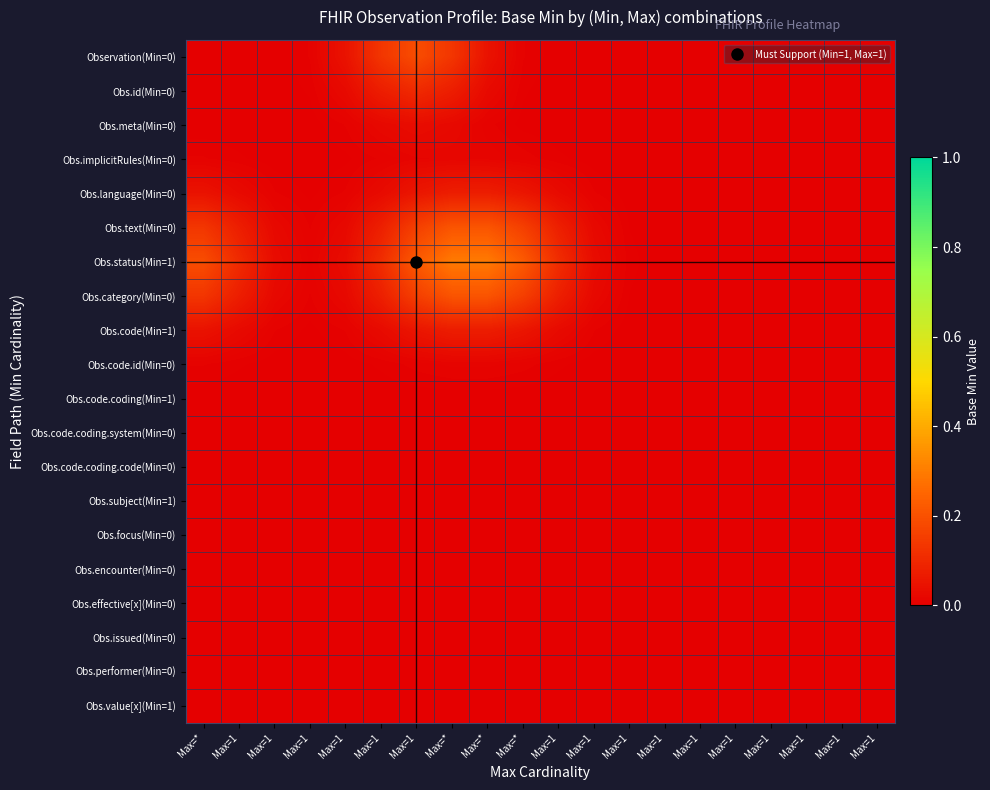

Reading left to right, transcribe all the data shown in this chart.

Observation(Min=0): Max=*=0.0	Max=1=0.0	Max=1=0.0	Max=1=0.0	Max=1=0.0	Max=1=0.1	Max=1=0.2	Max=*=0.1	Max=*=0.0	Max=*=0.0	Max=1=0.0	Max=1=0.0	Max=1=0.0	Max=1=0.0	Max=1=0.0	Max=1=0.0	Max=1=0.0	Max=1=0.0	Max=1=0.0	Max=1=0.0
Obs.id(Min=0): Max=*=0.0	Max=1=0.0	Max=1=0.0	Max=1=0.0	Max=1=0.0	Max=1=0.1	Max=1=0.1	Max=*=0.1	Max=*=0.0	Max=*=0.0	Max=1=0.0	Max=1=0.0	Max=1=0.0	Max=1=0.0	Max=1=0.0	Max=1=0.0	Max=1=0.0	Max=1=0.0	Max=1=0.0	Max=1=0.0
Obs.meta(Min=0): Max=*=0.0	Max=1=0.0	Max=1=0.0	Max=1=0.0	Max=1=0.0	Max=1=0.0	Max=1=0.0	Max=*=0.0	Max=*=0.0	Max=*=0.0	Max=1=0.0	Max=1=0.0	Max=1=0.0	Max=1=0.0	Max=1=0.0	Max=1=0.0	Max=1=0.0	Max=1=0.0	Max=1=0.0	Max=1=0.0
Obs.implicitRules(Min=0): Max=*=0.0	Max=1=0.0	Max=1=0.0	Max=1=0.0	Max=1=0.0	Max=1=0.0	Max=1=0.0	Max=*=0.0	Max=*=0.0	Max=*=0.0	Max=1=0.0	Max=1=0.0	Max=1=0.0	Max=1=0.0	Max=1=0.0	Max=1=0.0	Max=1=0.0	Max=1=0.0	Max=1=0.0	Max=1=0.0
Obs.language(Min=0): Max=*=0.0	Max=1=0.0	Max=1=0.0	Max=1=0.0	Max=1=0.0	Max=1=0.0	Max=1=0.1	Max=*=0.1	Max=*=0.1	Max=*=0.1	Max=1=0.0	Max=1=0.0	Max=1=0.0	Max=1=0.0	Max=1=0.0	Max=1=0.0	Max=1=0.0	Max=1=0.0	Max=1=0.0	Max=1=0.0
Obs.text(Min=0): Max=*=0.1	Max=1=0.1	Max=1=0.0	Max=1=0.0	Max=1=0.0	Max=1=0.1	Max=1=0.2	Max=*=0.2	Max=*=0.2	Max=*=0.2	Max=1=0.1	Max=1=0.0	Max=1=0.0	Max=1=0.0	Max=1=0.0	Max=1=0.0	Max=1=0.0	Max=1=0.0	Max=1=0.0	Max=1=0.0
Obs.status(Min=1): Max=*=0.2	Max=1=0.1	Max=1=0.0	Max=1=0.0	Max=1=0.0	Max=1=0.1	Max=1=0.2	Max=*=0.3	Max=*=0.3	Max=*=0.2	Max=1=0.1	Max=1=0.0	Max=1=0.0	Max=1=0.0	Max=1=0.0	Max=1=0.0	Max=1=0.0	Max=1=0.0	Max=1=0.0	Max=1=0.0
Obs.category(Min=0): Max=*=0.1	Max=1=0.1	Max=1=0.0	Max=1=0.0	Max=1=0.0	Max=1=0.1	Max=1=0.2	Max=*=0.2	Max=*=0.2	Max=*=0.2	Max=1=0.1	Max=1=0.0	Max=1=0.0	Max=1=0.0	Max=1=0.0	Max=1=0.0	Max=1=0.0	Max=1=0.0	Max=1=0.0	Max=1=0.0
Obs.code(Min=1): Max=*=0.0	Max=1=0.0	Max=1=0.0	Max=1=0.0	Max=1=0.0	Max=1=0.0	Max=1=0.1	Max=*=0.1	Max=*=0.1	Max=*=0.1	Max=1=0.0	Max=1=0.0	Max=1=0.0	Max=1=0.0	Max=1=0.0	Max=1=0.0	Max=1=0.0	Max=1=0.0	Max=1=0.0	Max=1=0.0
Obs.code.id(Min=0): Max=*=0.0	Max=1=0.0	Max=1=0.0	Max=1=0.0	Max=1=0.0	Max=1=0.0	Max=1=0.0	Max=*=0.0	Max=*=0.0	Max=*=0.0	Max=1=0.0	Max=1=0.0	Max=1=0.0	Max=1=0.0	Max=1=0.0	Max=1=0.0	Max=1=0.0	Max=1=0.0	Max=1=0.0	Max=1=0.0
Obs.code.coding(Min=1): Max=*=0.0	Max=1=0.0	Max=1=0.0	Max=1=0.0	Max=1=0.0	Max=1=0.0	Max=1=0.0	Max=*=0.0	Max=*=0.0	Max=*=0.0	Max=1=0.0	Max=1=0.0	Max=1=0.0	Max=1=0.0	Max=1=0.0	Max=1=0.0	Max=1=0.0	Max=1=0.0	Max=1=0.0	Max=1=0.0
Obs.code.coding.system(Min=0): Max=*=0.0	Max=1=0.0	Max=1=0.0	Max=1=0.0	Max=1=0.0	Max=1=0.0	Max=1=0.0	Max=*=0.0	Max=*=0.0	Max=*=0.0	Max=1=0.0	Max=1=0.0	Max=1=0.0	Max=1=0.0	Max=1=0.0	Max=1=0.0	Max=1=0.0	Max=1=0.0	Max=1=0.0	Max=1=0.0
Obs.code.coding.code(Min=0): Max=*=0.0	Max=1=0.0	Max=1=0.0	Max=1=0.0	Max=1=0.0	Max=1=0.0	Max=1=0.0	Max=*=0.0	Max=*=0.0	Max=*=0.0	Max=1=0.0	Max=1=0.0	Max=1=0.0	Max=1=0.0	Max=1=0.0	Max=1=0.0	Max=1=0.0	Max=1=0.0	Max=1=0.0	Max=1=0.0
Obs.subject(Min=1): Max=*=0.0	Max=1=0.0	Max=1=0.0	Max=1=0.0	Max=1=0.0	Max=1=0.0	Max=1=0.0	Max=*=0.0	Max=*=0.0	Max=*=0.0	Max=1=0.0	Max=1=0.0	Max=1=0.0	Max=1=0.0	Max=1=0.0	Max=1=0.0	Max=1=0.0	Max=1=0.0	Max=1=0.0	Max=1=0.0
Obs.focus(Min=0): Max=*=0.0	Max=1=0.0	Max=1=0.0	Max=1=0.0	Max=1=0.0	Max=1=0.0	Max=1=0.0	Max=*=0.0	Max=*=0.0	Max=*=0.0	Max=1=0.0	Max=1=0.0	Max=1=0.0	Max=1=0.0	Max=1=0.0	Max=1=0.0	Max=1=0.0	Max=1=0.0	Max=1=0.0	Max=1=0.0
Obs.encounter(Min=0): Max=*=0.0	Max=1=0.0	Max=1=0.0	Max=1=0.0	Max=1=0.0	Max=1=0.0	Max=1=0.0	Max=*=0.0	Max=*=0.0	Max=*=0.0	Max=1=0.0	Max=1=0.0	Max=1=0.0	Max=1=0.0	Max=1=0.0	Max=1=0.0	Max=1=0.0	Max=1=0.0	Max=1=0.0	Max=1=0.0
Obs.effective[x](Min=0): Max=*=0.0	Max=1=0.0	Max=1=0.0	Max=1=0.0	Max=1=0.0	Max=1=0.0	Max=1=0.0	Max=*=0.0	Max=*=0.0	Max=*=0.0	Max=1=0.0	Max=1=0.0	Max=1=0.0	Max=1=0.0	Max=1=0.0	Max=1=0.0	Max=1=0.0	Max=1=0.0	Max=1=0.0	Max=1=0.0
Obs.issued(Min=0): Max=*=0.0	Max=1=0.0	Max=1=0.0	Max=1=0.0	Max=1=0.0	Max=1=0.0	Max=1=0.0	Max=*=0.0	Max=*=0.0	Max=*=0.0	Max=1=0.0	Max=1=0.0	Max=1=0.0	Max=1=0.0	Max=1=0.0	Max=1=0.0	Max=1=0.0	Max=1=0.0	Max=1=0.0	Max=1=0.0
Obs.performer(Min=0): Max=*=0.0	Max=1=0.0	Max=1=0.0	Max=1=0.0	Max=1=0.0	Max=1=0.0	Max=1=0.0	Max=*=0.0	Max=*=0.0	Max=*=0.0	Max=1=0.0	Max=1=0.0	Max=1=0.0	Max=1=0.0	Max=1=0.0	Max=1=0.0	Max=1=0.0	Max=1=0.0	Max=1=0.0	Max=1=0.0
Obs.value[x](Min=1): Max=*=0.0	Max=1=0.0	Max=1=0.0	Max=1=0.0	Max=1=0.0	Max=1=0.0	Max=1=0.0	Max=*=0.0	Max=*=0.0	Max=*=0.0	Max=1=0.0	Max=1=0.0	Max=1=0.0	Max=1=0.0	Max=1=0.0	Max=1=0.0	Max=1=0.0	Max=1=0.0	Max=1=0.0	Max=1=0.0